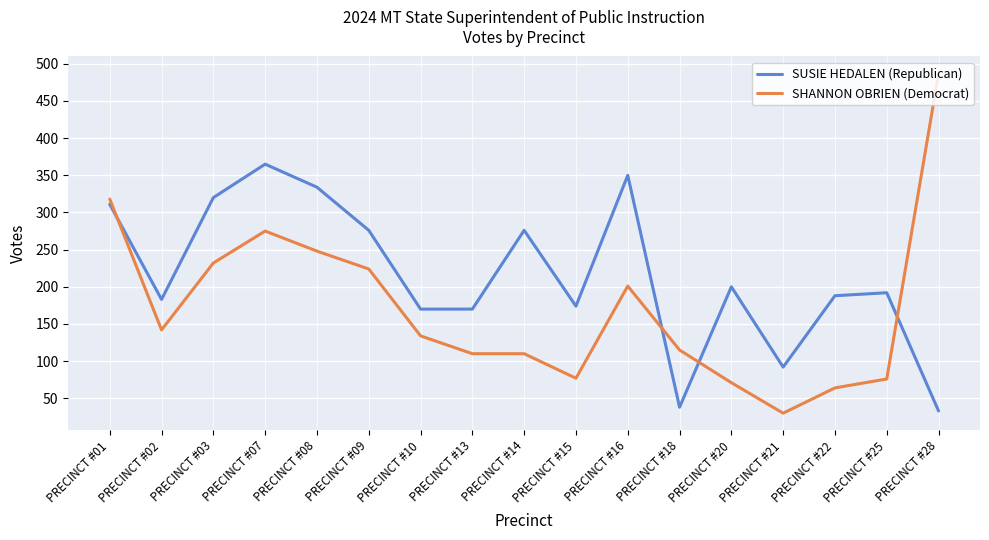

What is the sum of the SHANNON OBRIEN (Democrat) values at PRECINCT #14 and PRECINCT #15?

187